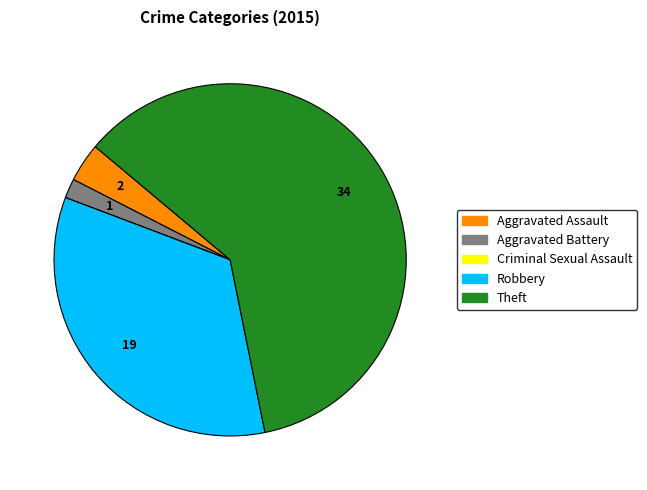

Is the sum of Robbery and Aggravated Battery greater than half?

No